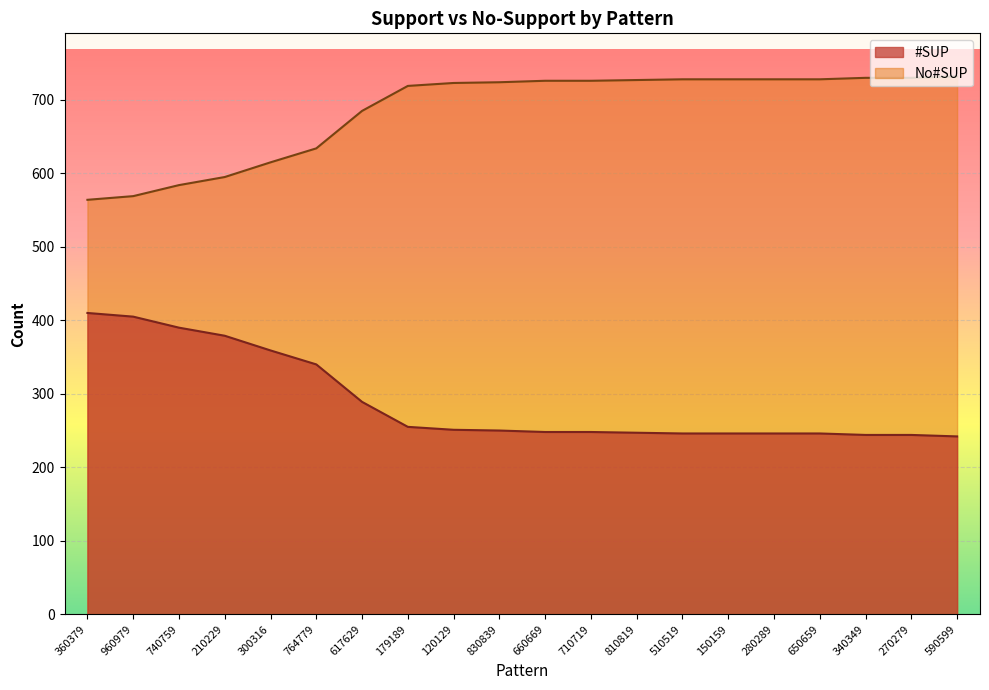

What is the sum of the #SUP values at 650659 and 510519?

492